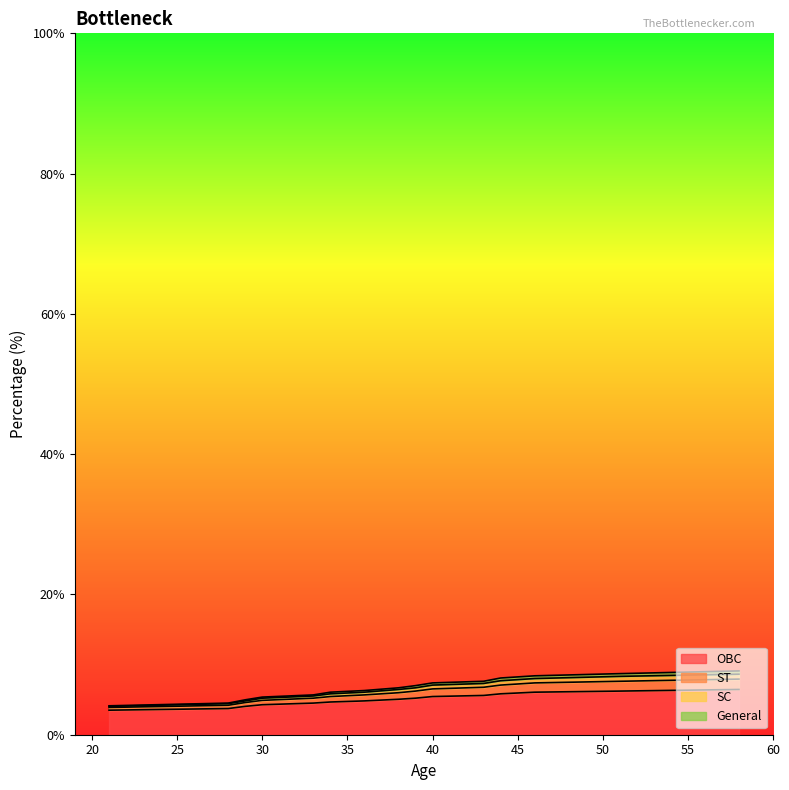

At which label does ST reach its peak?

58